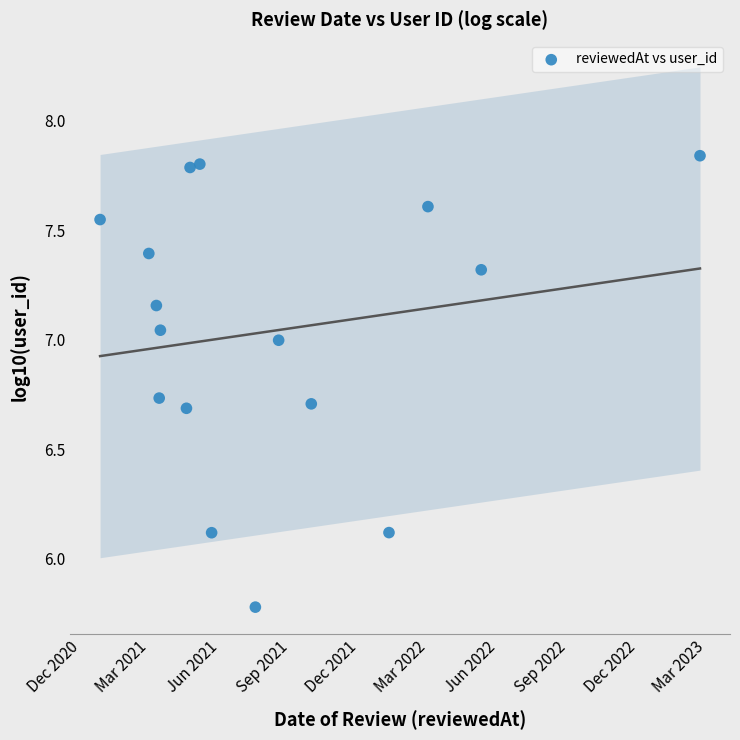

What is the range of Y values (max minus min)?

2.1